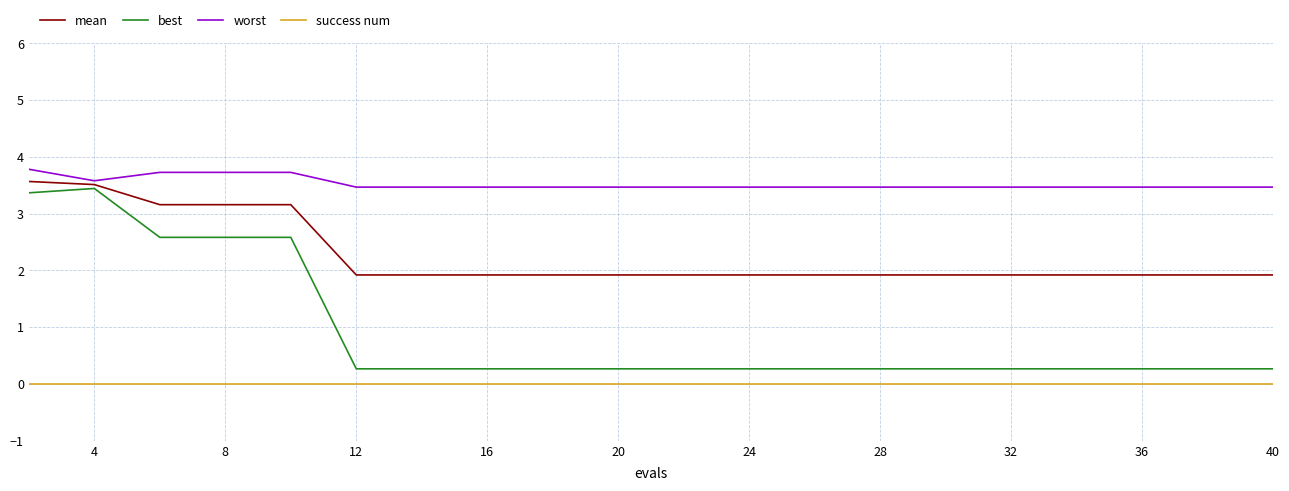

Which series has the widest spread of values?

best